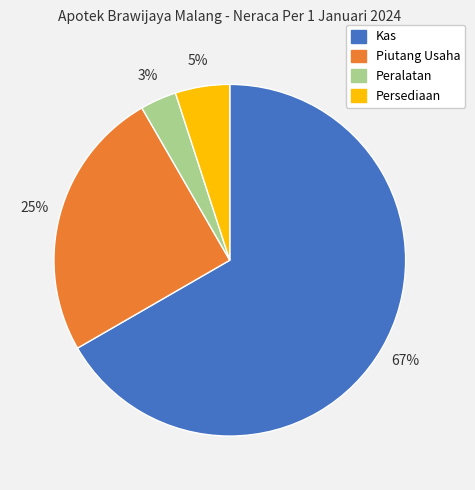

Count the number of slices in the pie.

4